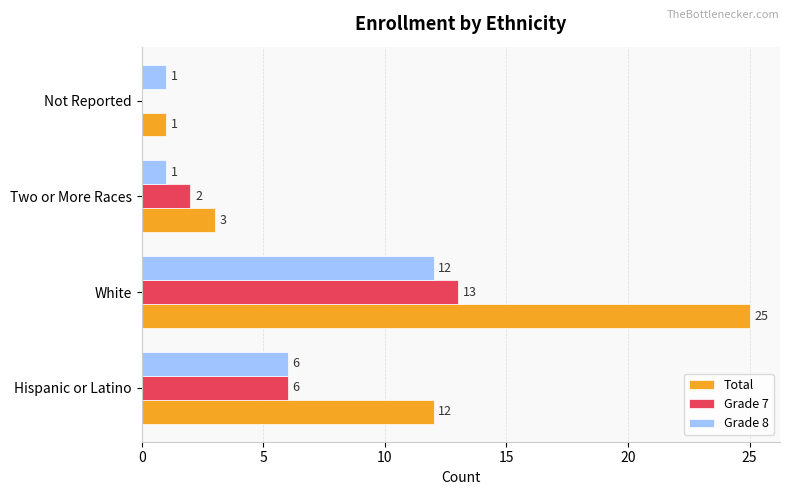

Is the value of Grade 7 at Not Reported greater than the value of Grade 8 at Two or More Races?

No